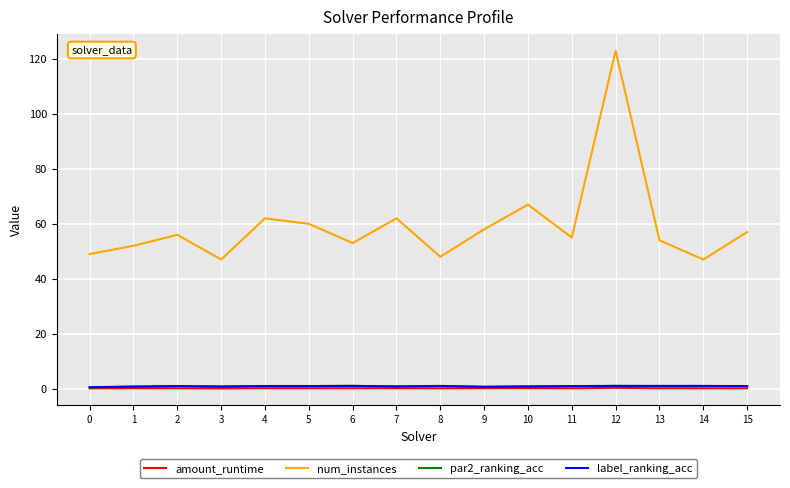

What is the greatest value displayed?

123.0